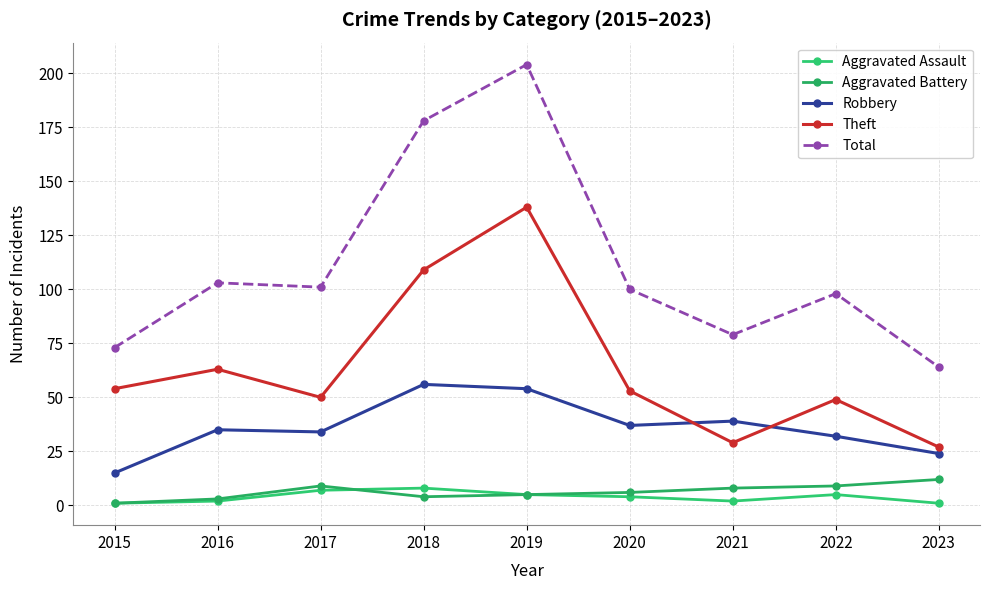

What is the value of the Total point at the 1st from the left?

73